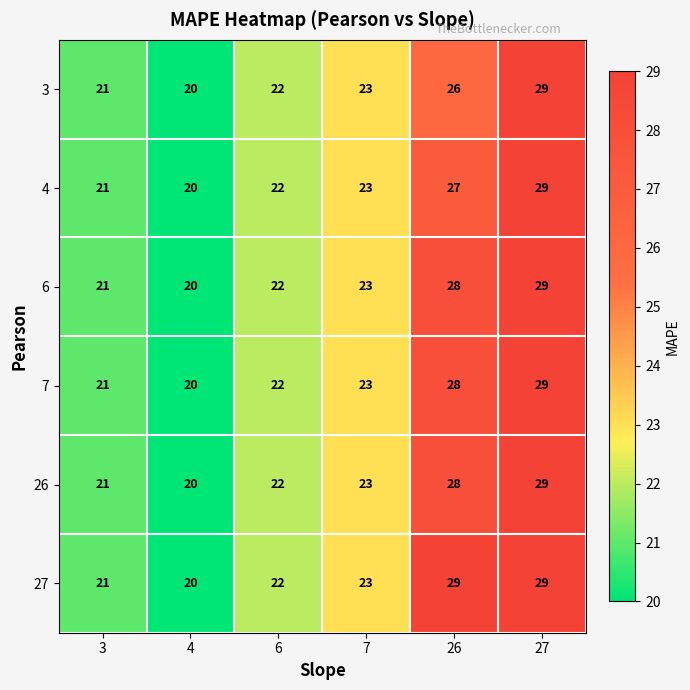

Count the 6 values in the range 21 to 28.

4